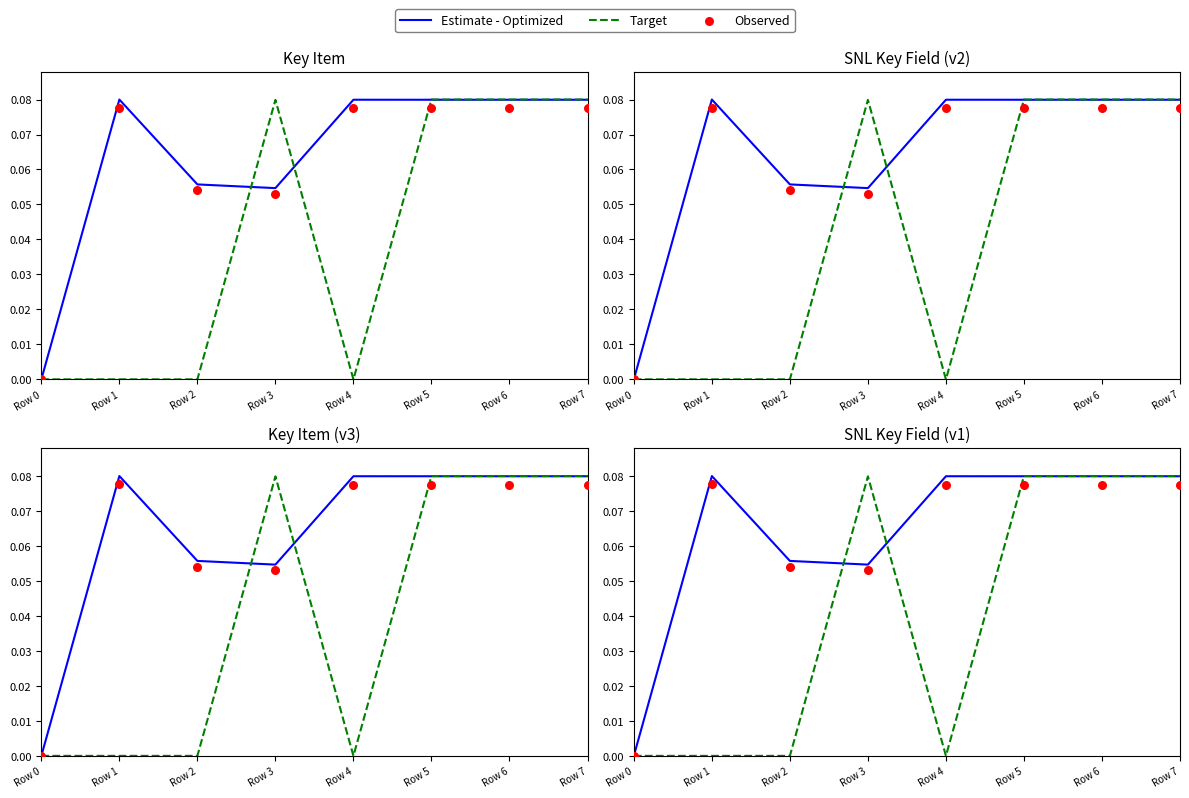

Which series has the largest total across all categories?

Estimate - Optimized